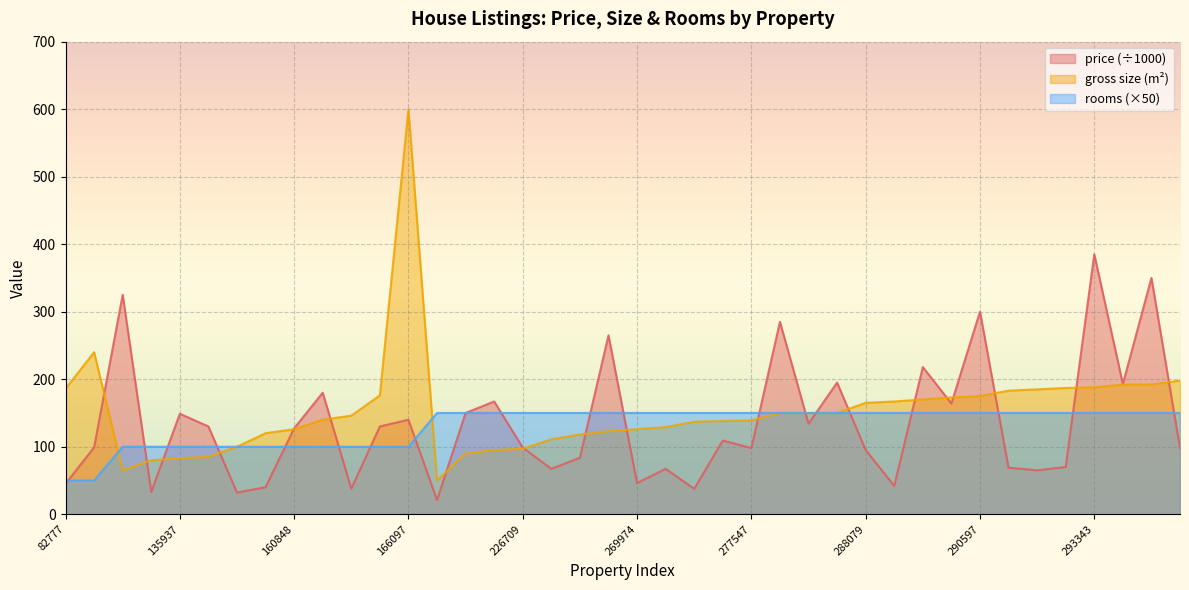

Reading left to right, transcribe all the data shown in this chart.

price: 82777=45.0	82854=99.0	104343=325.0	128737=33.0	135937=148.9	140034=130.0	152688=32.1	159785=40.0	160848=127.3	162392=180.0	163095=38.0	164570=130.0	166097=140.0	166410=21.0	215104=150.0	222232=167.0	226709=98.7	253708=67.2	261100=83.7	267573=265.0	269974=46.2	271236=67.2	276778=37.6	277154=109.1	277547=98.0	282456=285.0	282999=134.0	284166=195.0	288079=95.2	288511=41.9	289517=218.0	290033=164.0	290597=300.0	292558=69.0	292776=65.0	293195=70.0	293343=385.0	294053=192.9	294088=350.0	294787=98.0
gross.size: 82777=186.0	82854=240.0	104343=65.0	128737=80.0	135937=83.0	140034=85.0	152688=100.0	159785=120.0	160848=126.0	162392=140.0	163095=146.0	164570=176.0	166097=600.0	166410=50.0	215104=90.0	222232=95.0	226709=97.0	253708=111.0	261100=118.0	267573=123.0	269974=126.0	271236=129.0	276778=137.0	277154=138.0	277547=139.0	282456=150.0	282999=150.0	284166=150.0	288079=165.0	288511=167.0	289517=170.0	290033=173.0	290597=175.0	292558=183.0	292776=185.0	293195=187.0	293343=188.0	294053=192.0	294088=192.0	294787=198.0
rooms: 82777=50.0	82854=50.0	104343=100.0	128737=100.0	135937=100.0	140034=100.0	152688=100.0	159785=100.0	160848=100.0	162392=100.0	163095=100.0	164570=100.0	166097=100.0	166410=150.0	215104=150.0	222232=150.0	226709=150.0	253708=150.0	261100=150.0	267573=150.0	269974=150.0	271236=150.0	276778=150.0	277154=150.0	277547=150.0	282456=150.0	282999=150.0	284166=150.0	288079=150.0	288511=150.0	289517=150.0	290033=150.0	290597=150.0	292558=150.0	292776=150.0	293195=150.0	293343=150.0	294053=150.0	294088=150.0	294787=150.0